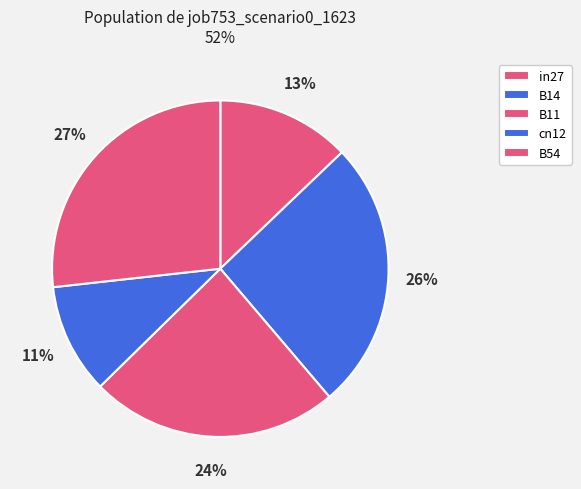

True or false: in27 accounts for 13% of the total.

True